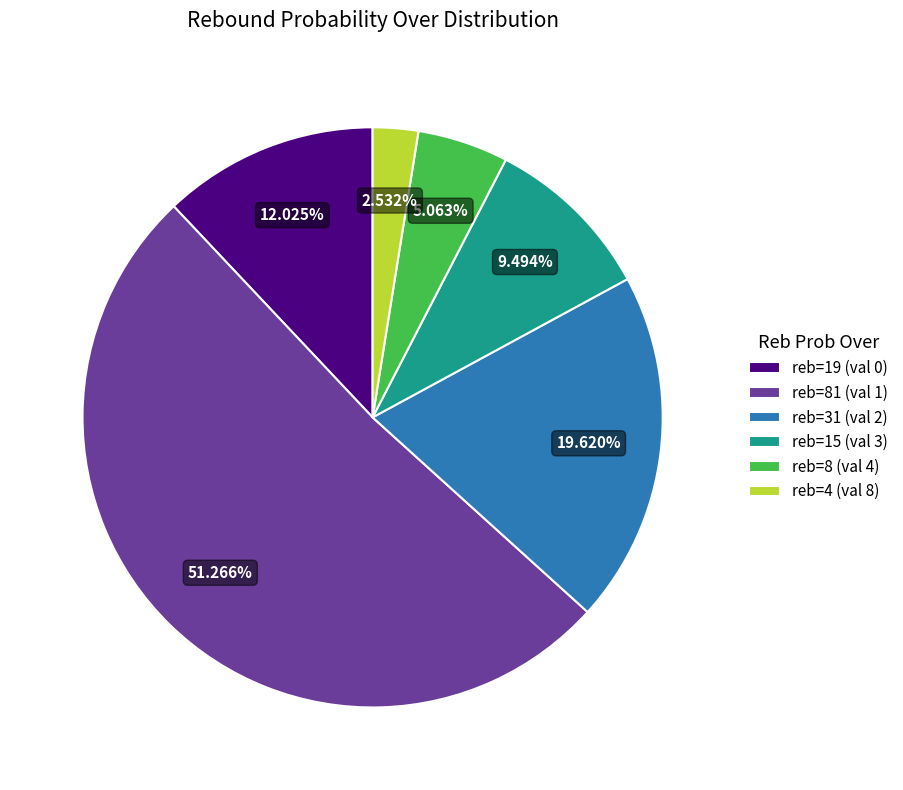

Rank the categories by value from lowest to highest.

reb=4 (val 8), reb=8 (val 4), reb=15 (val 3), reb=19 (val 0), reb=31 (val 2), reb=81 (val 1)